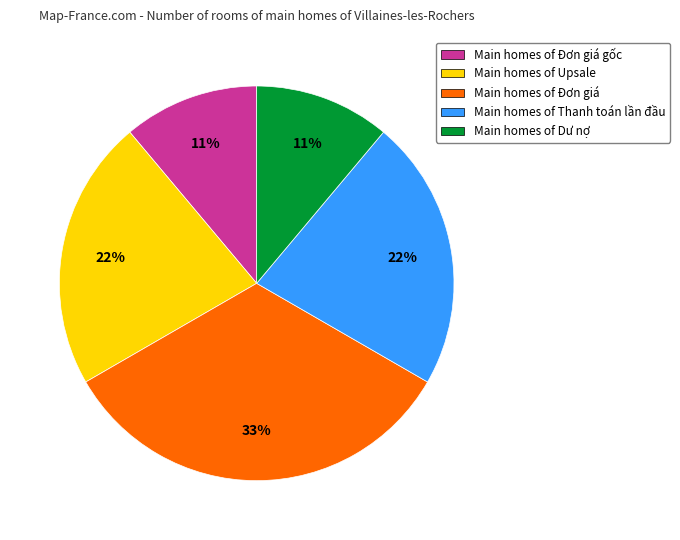

The Main homes of Thanh toán lần đầu slice represents 29% of the pie. True or false?

False